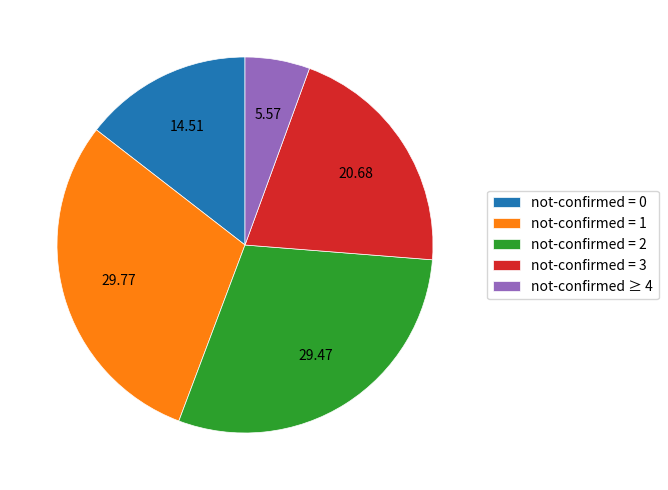

Is the sum of not-confirmed = 1 and not-confirmed ≥ 4 greater than half?

No